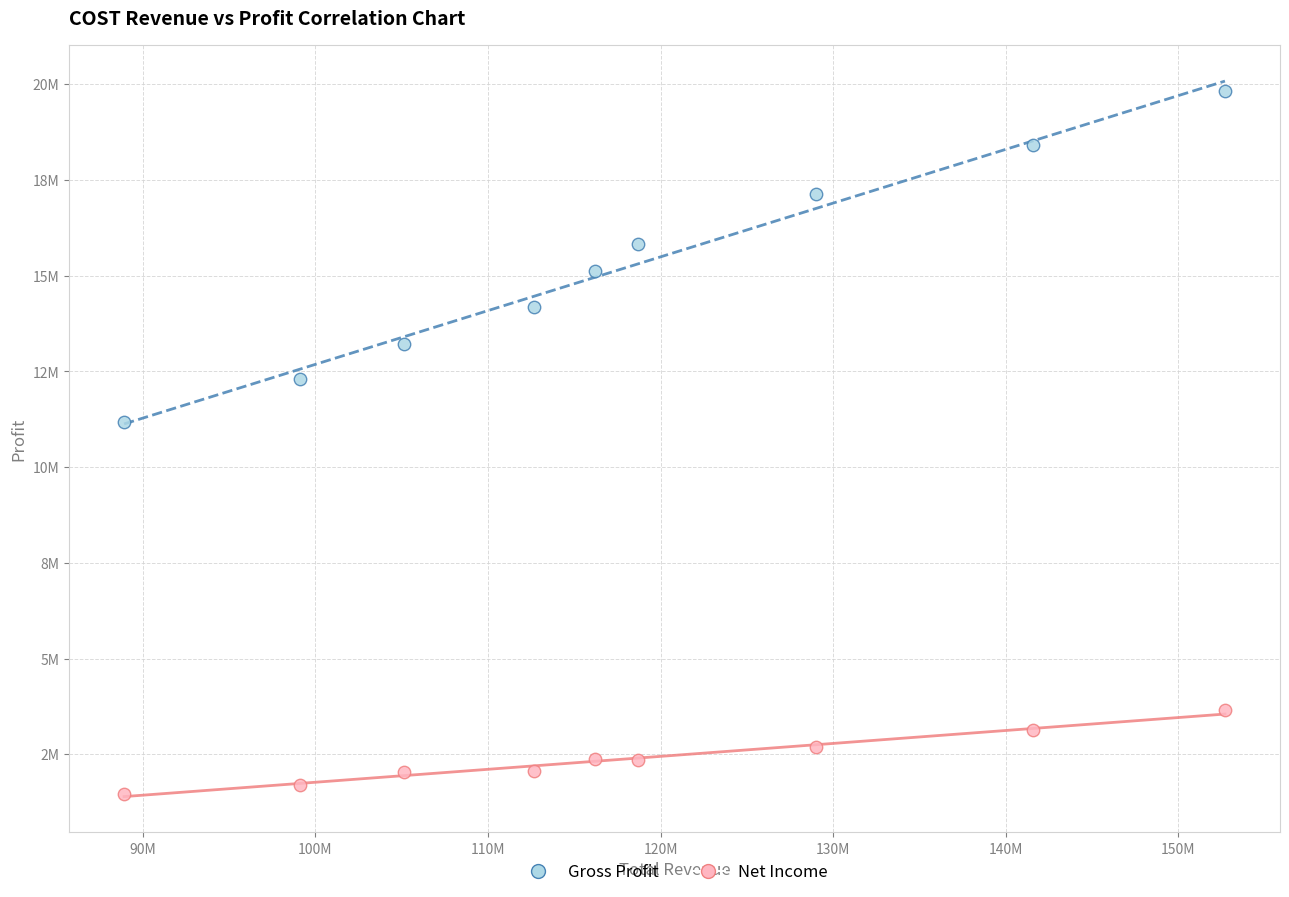

Which series has the widest spread of Y values?

Gross Profit